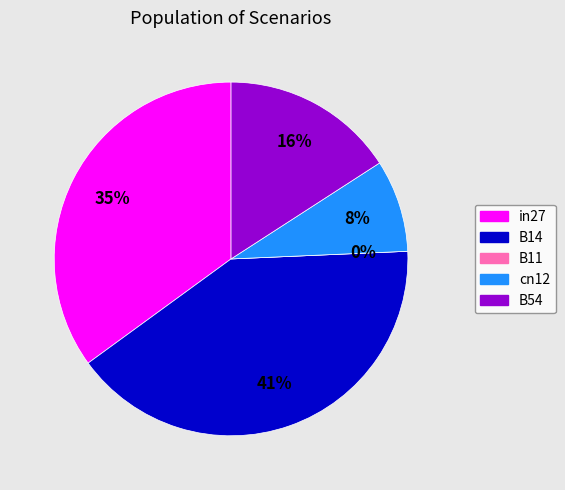

Which category has the biggest portion of the pie?

B14